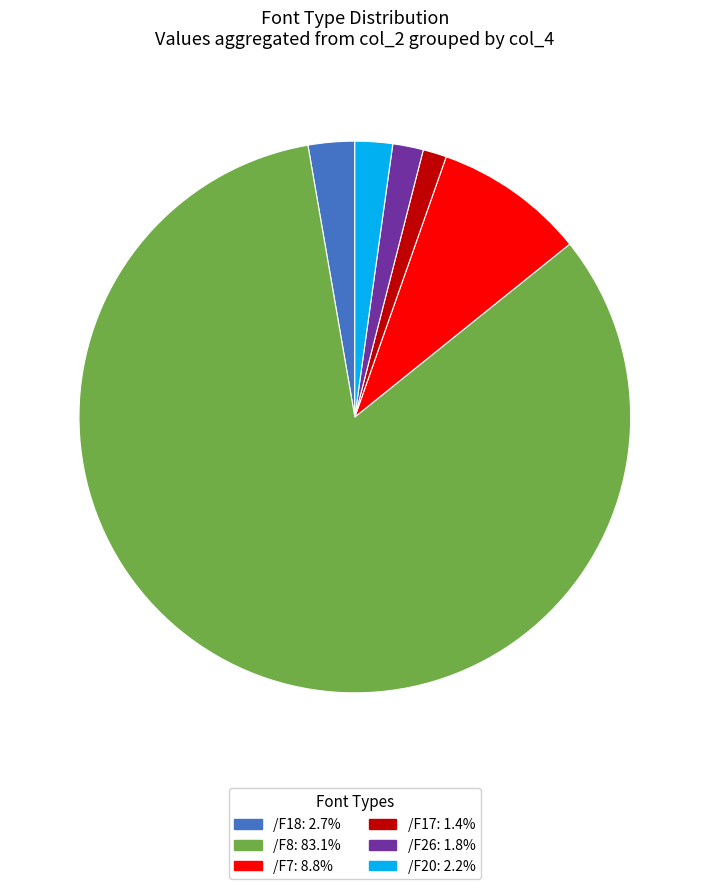

Do /F18: 2.7% and /F7: 8.8% together represent more than half of the pie?

No